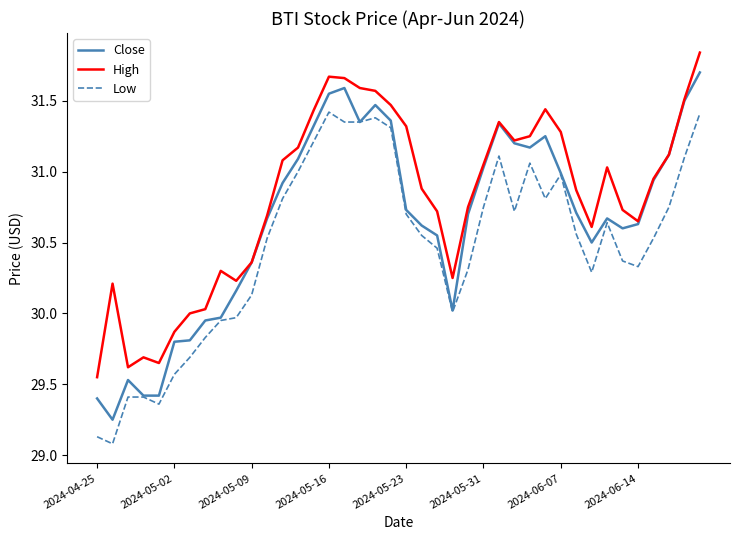

True or false: Low and High intersect in this chart.

False